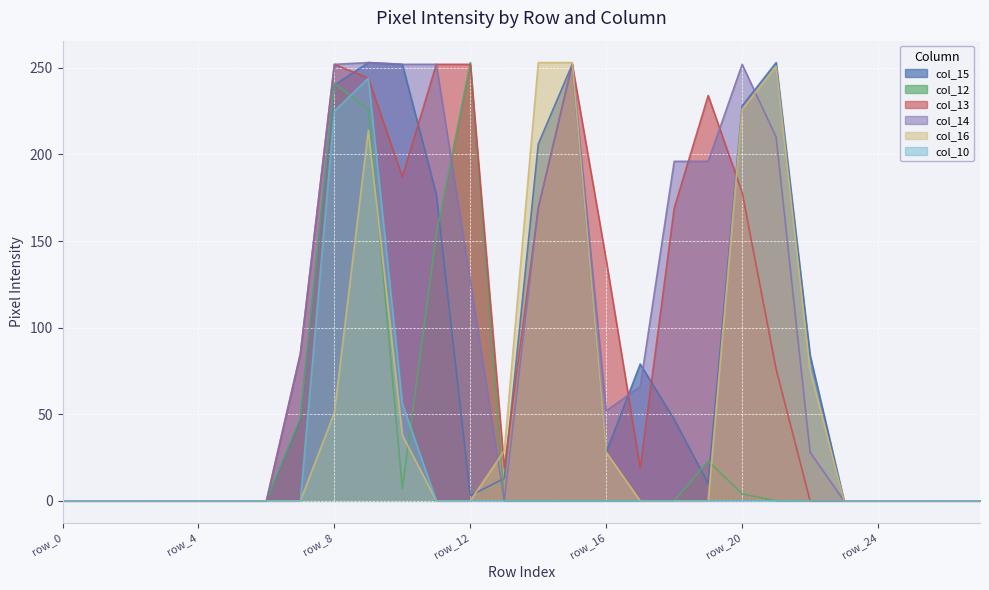

Rank the categories by col_16 value from lowest to highest.

row_0, row_1, row_2, row_3, row_4, row_5, row_6, row_7, row_11, row_12, row_17, row_18, row_19, row_23, row_24, row_25, row_26, row_27, row_16, row_13, row_10, row_8, row_22, row_9, row_20, row_21, row_14, row_15